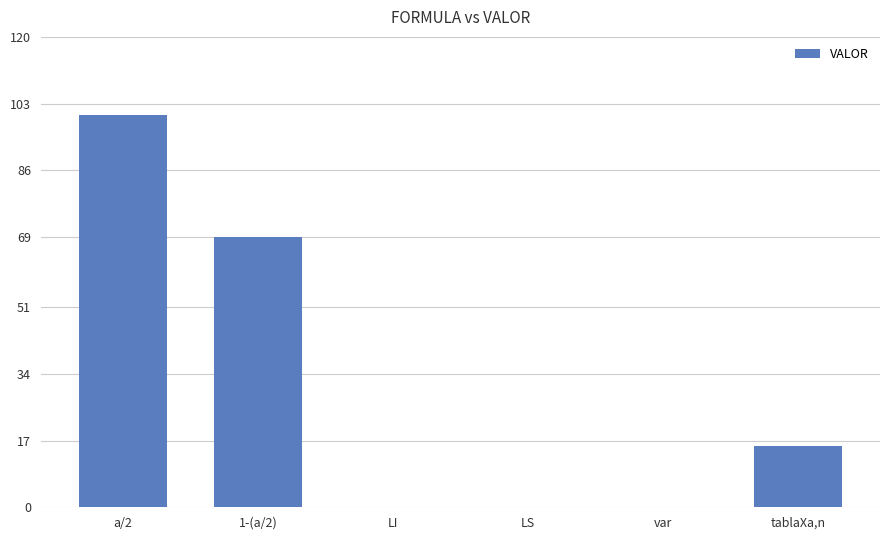

Reading left to right, list all the values displayed in this chart.

a/2=100.0	1-(a/2)=69.1	LI=0.1	LS=0.1	var=0.1	tablaXa,n=15.5